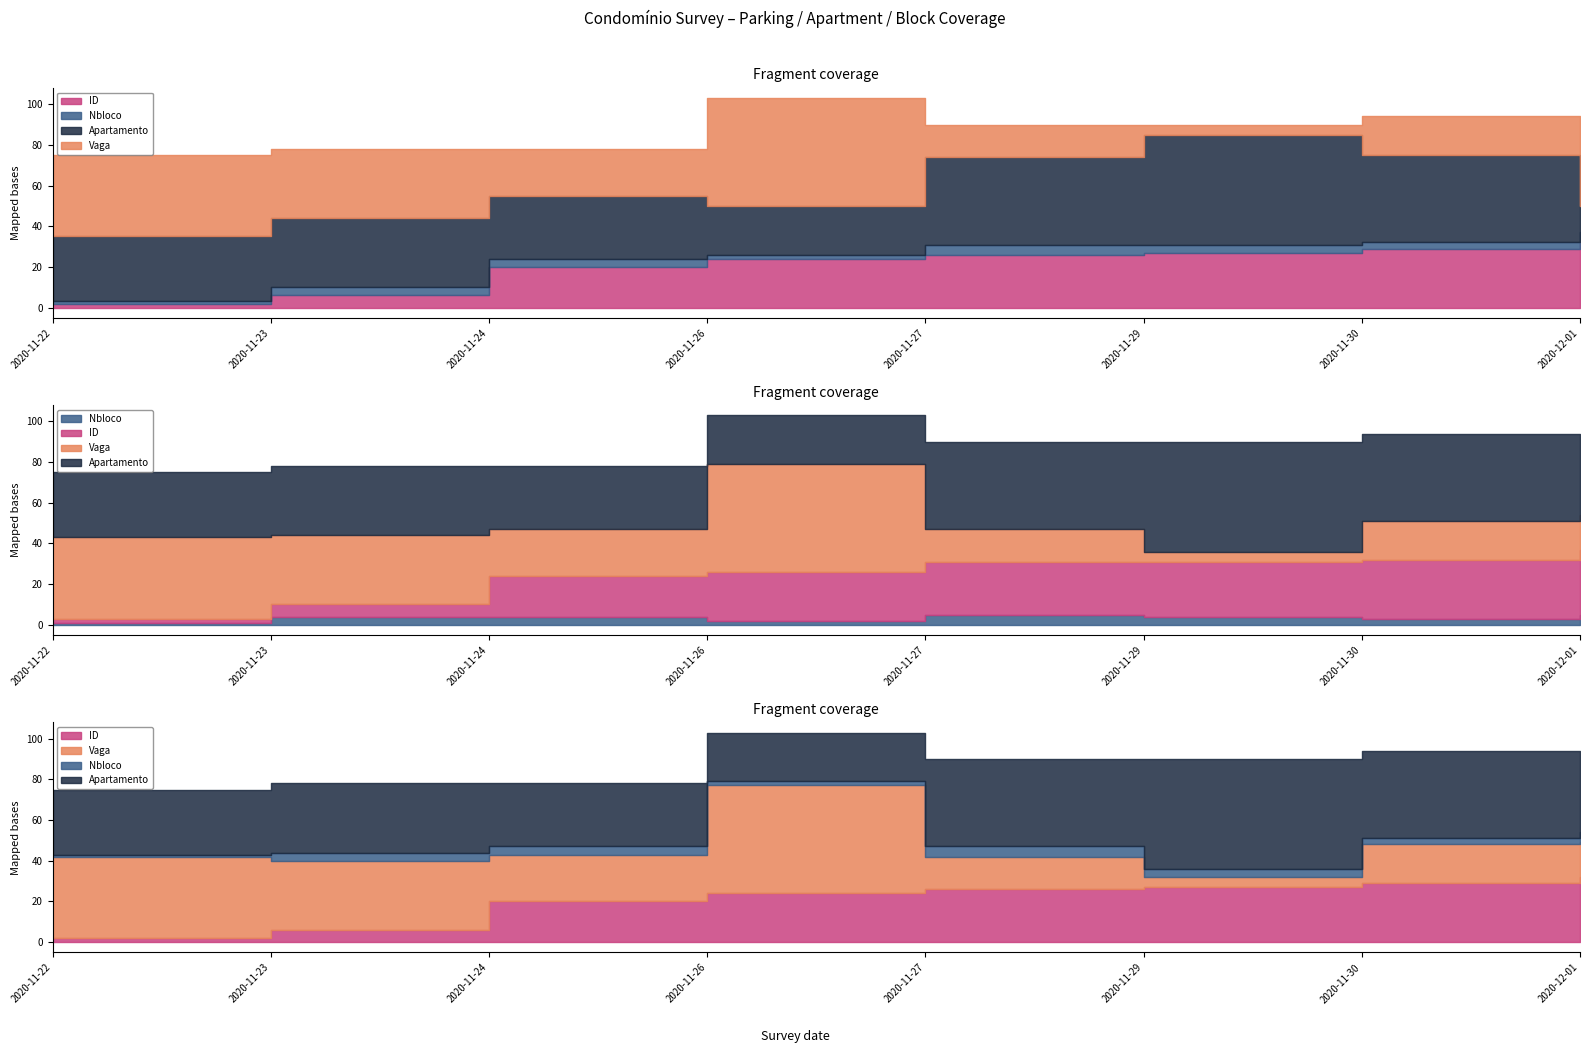

Does the chart have visible grid lines?

No